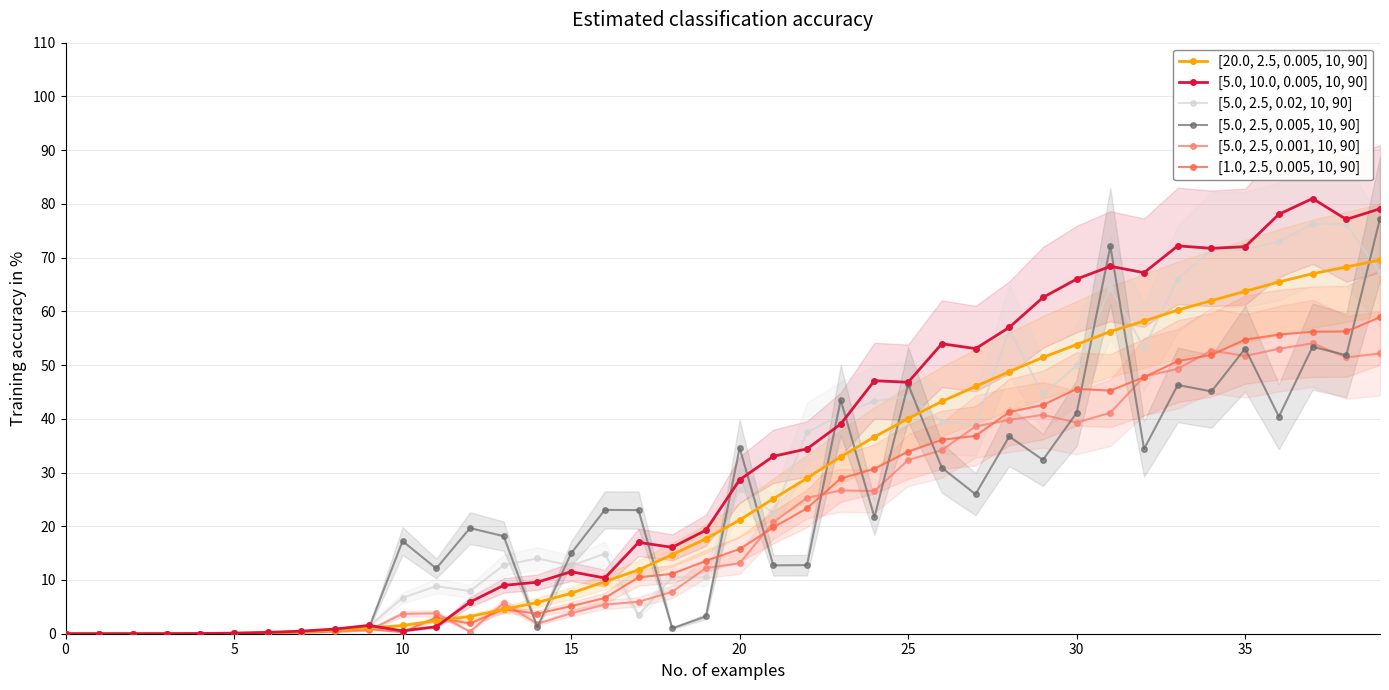

At which label does [5.0, 2.5, 0.001, 10, 90] first exceed 13?

20